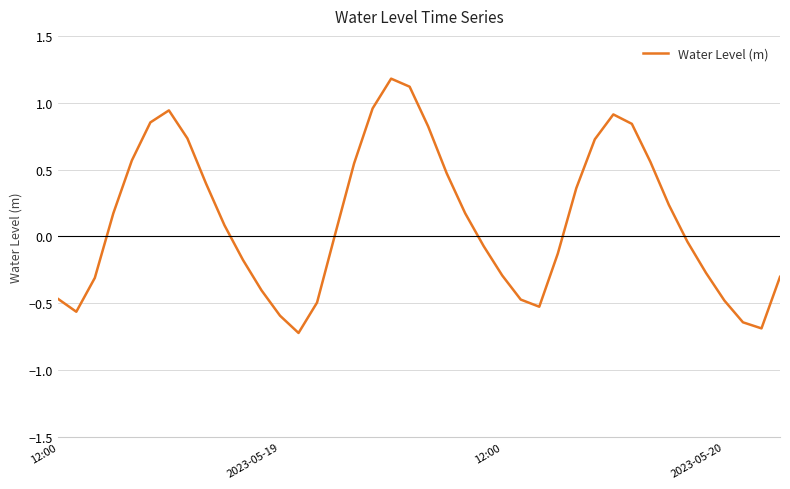

What is the maximum value shown in the chart?

1.2